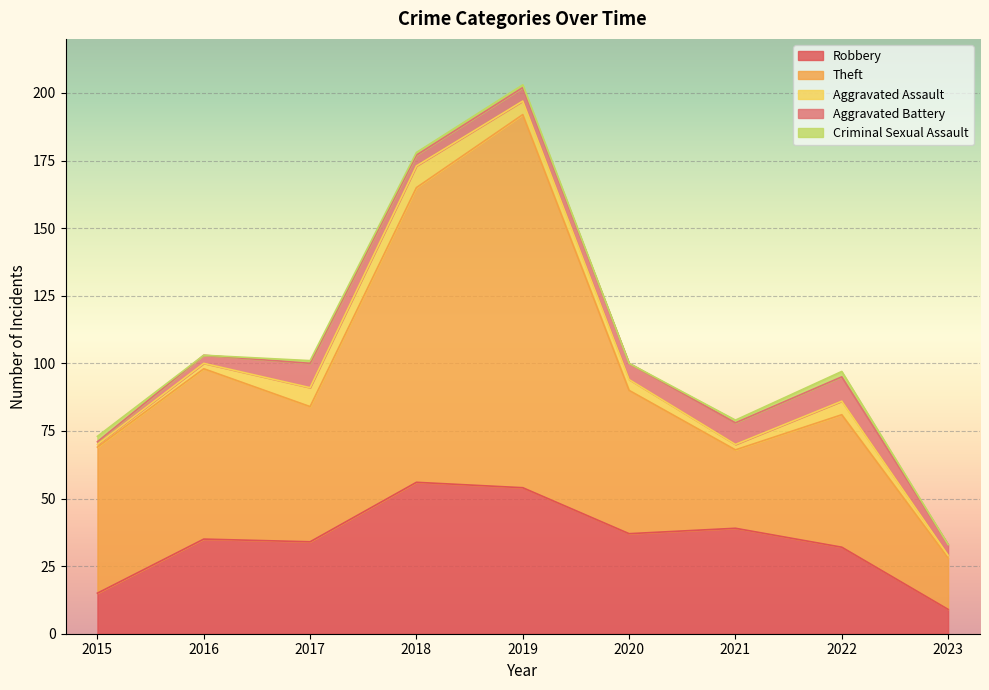

Is it true that Theft equals 89 at 2017?

False